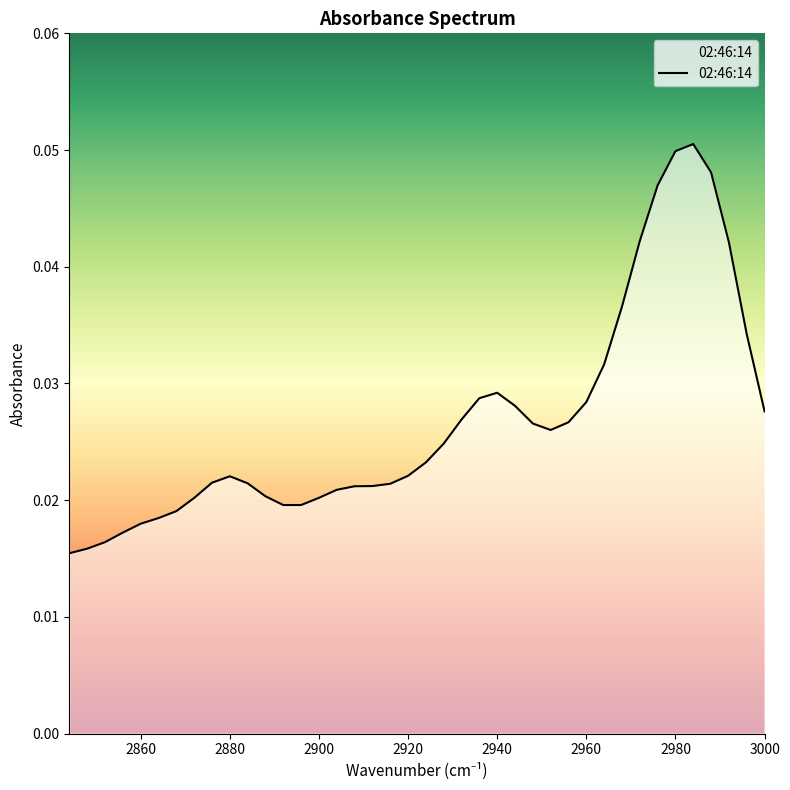

How many interior local peaks (higher than both neighbors) does the data have?

3